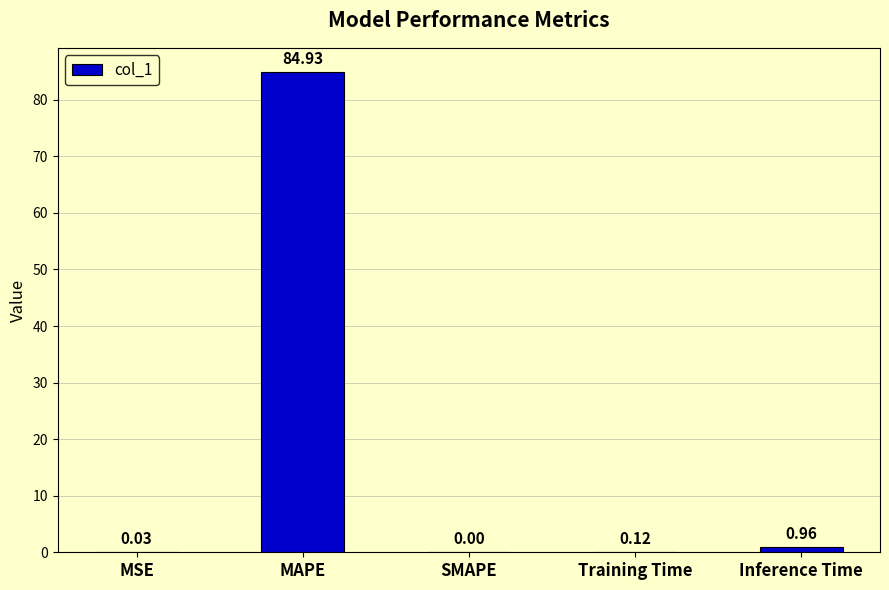

At which category does the chart reach its peak across all series?

MAPE